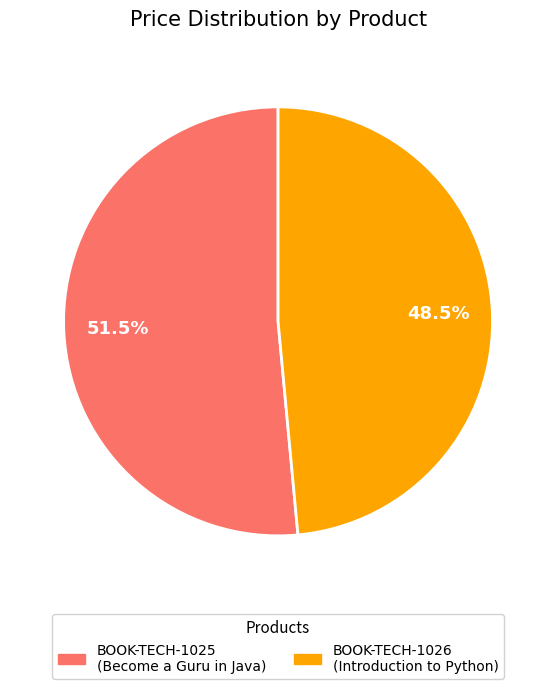

What percentage is NOT represented by BOOK-TECH-1025?

48.5%